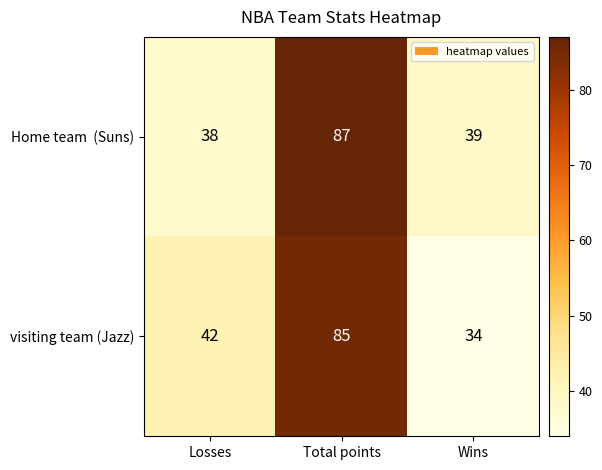

At which category is the sum across all series the highest?

Total points